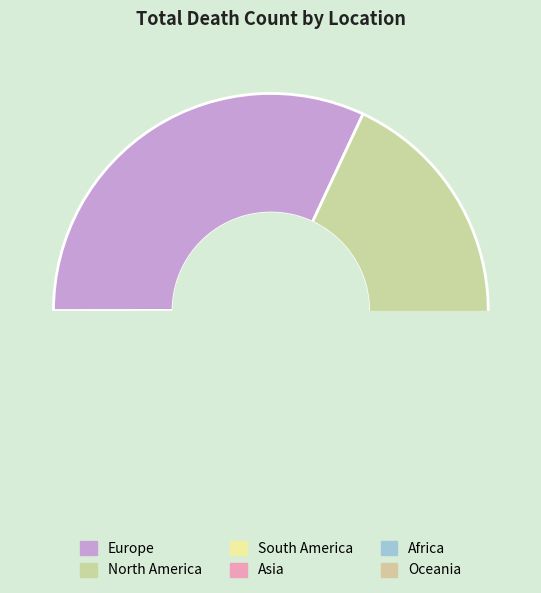

Is there a majority slice in this chart?

No